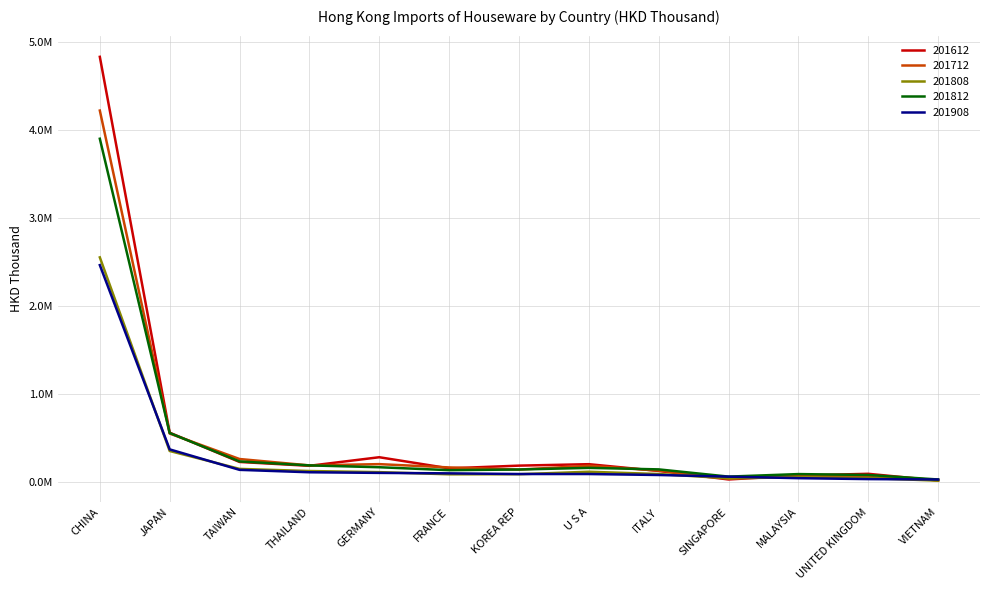

Reading left to right, list all the values displayed in this chart.

201612: 4827557.5	558879.6	226566.6	182715.6	280159.2	153887.7	184715.3	201133.4	124437.2	27865.7	72599.9	91889.8	15626.2
201712: 4217344.1	549066.7	259874.7	187209.3	201752.5	164227.5	139672.3	183344.5	128678.3	37068.5	77990.2	55053.9	21733.5
201808: 2549959.9	351043.7	147834.5	123470.4	110890.6	86026.1	87053.0	115228.8	89386.0	40694.9	52334.9	43778.4	13901.5
201812: 3897404.3	555503.2	232408.0	187468.9	166514.7	133221.0	140673.5	159297.2	142180.4	60075.9	88703.7	78657.6	27511.0
201908: 2462008.1	369257.2	136833.5	109386.2	102273.1	97007.3	89467.0	89351.4	78427.7	59744.3	42312.1	31762.2	27231.3